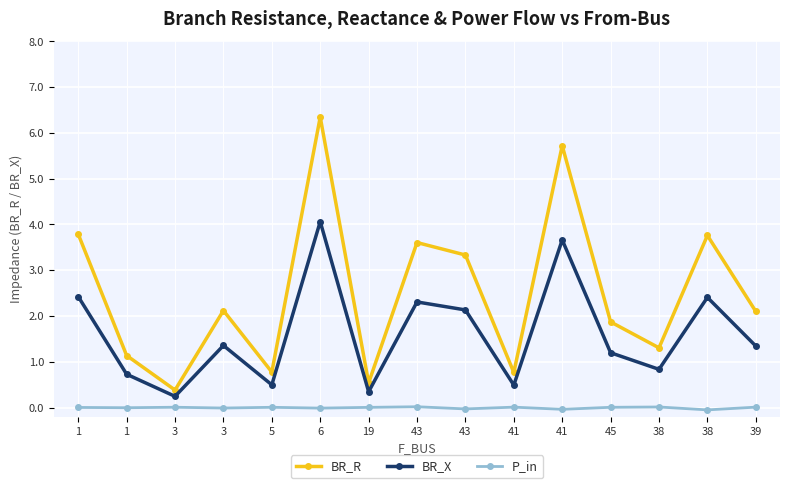

Reading left to right, what are all the values shown in this chart?

BR_R: 1=3.8	1=1.1	3=0.4	3=2.1	5=0.8	6=6.3	19=0.5	43=3.6	43=3.3	41=0.8	41=5.7	45=1.9	38=1.3	38=3.8	39=2.1
BR_X: 1=2.4	1=0.7	3=0.2	3=1.4	5=0.5	6=4.1	19=0.3	43=2.3	43=2.1	41=0.5	41=3.7	45=1.2	38=0.8	38=2.4	39=1.3
P_in: 1=0.0	1=-0.0	3=0.0	3=-0.0	5=0.0	6=-0.0	19=0.0	43=0.0	43=-0.0	41=0.0	41=-0.0	45=0.0	38=0.0	38=-0.1	39=0.0